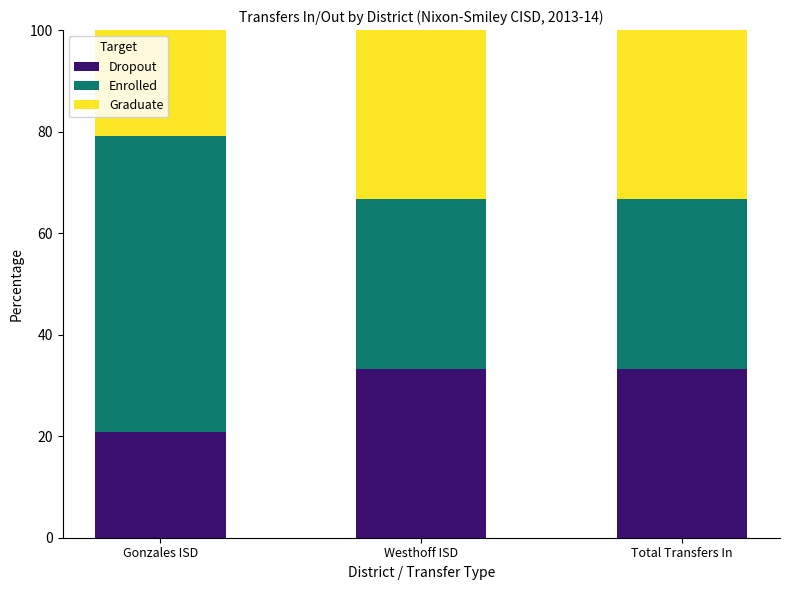

The Dropout series shows 33.3 at Total Transfers In. True or false?

True